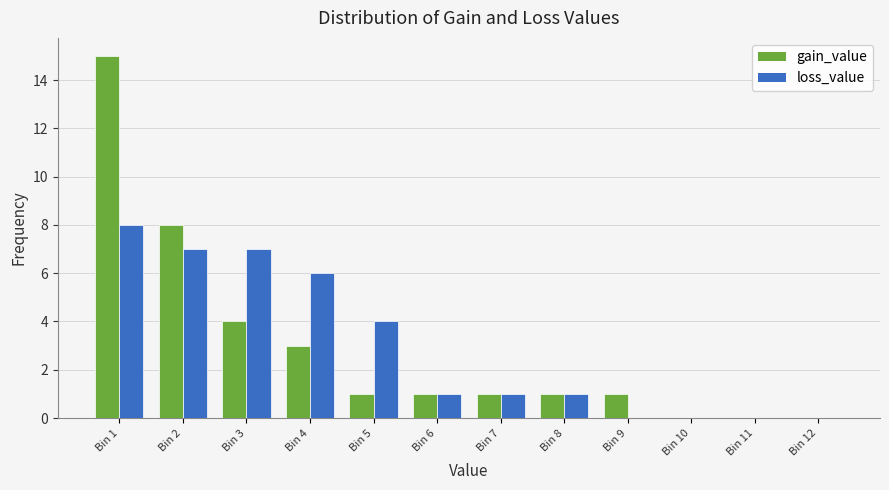

Reading left to right, transcribe all the data shown in this chart.

gain_value: Bin 1=15	Bin 2=8	Bin 3=4	Bin 4=3	Bin 5=1	Bin 6=1	Bin 7=1	Bin 8=1	Bin 9=1	Bin 10=0	Bin 11=0	Bin 12=0
loss_value: Bin 1=8	Bin 2=7	Bin 3=7	Bin 4=6	Bin 5=4	Bin 6=1	Bin 7=1	Bin 8=1	Bin 9=0	Bin 10=0	Bin 11=0	Bin 12=0